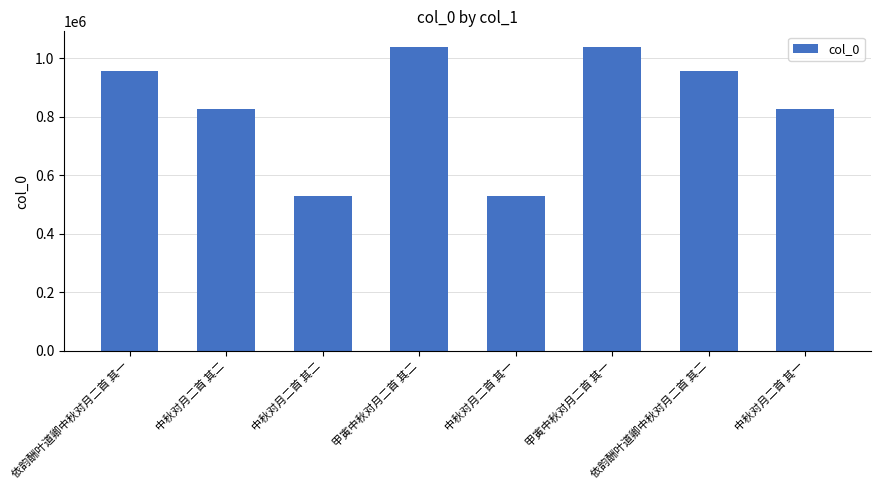

Reading left to right, what are all the values shown in this chart?

依韵酬叶道卿中秋对月二首 其一=955283	中秋对月二首 其二=827680	中秋对月二首 其二=529033	甲寅中秋对月二首 其二=1039688	中秋对月二首 其一=529032	甲寅中秋对月二首 其一=1039687	依韵酬叶道卿中秋对月二首 其二=955282	中秋对月二首 其一=827679